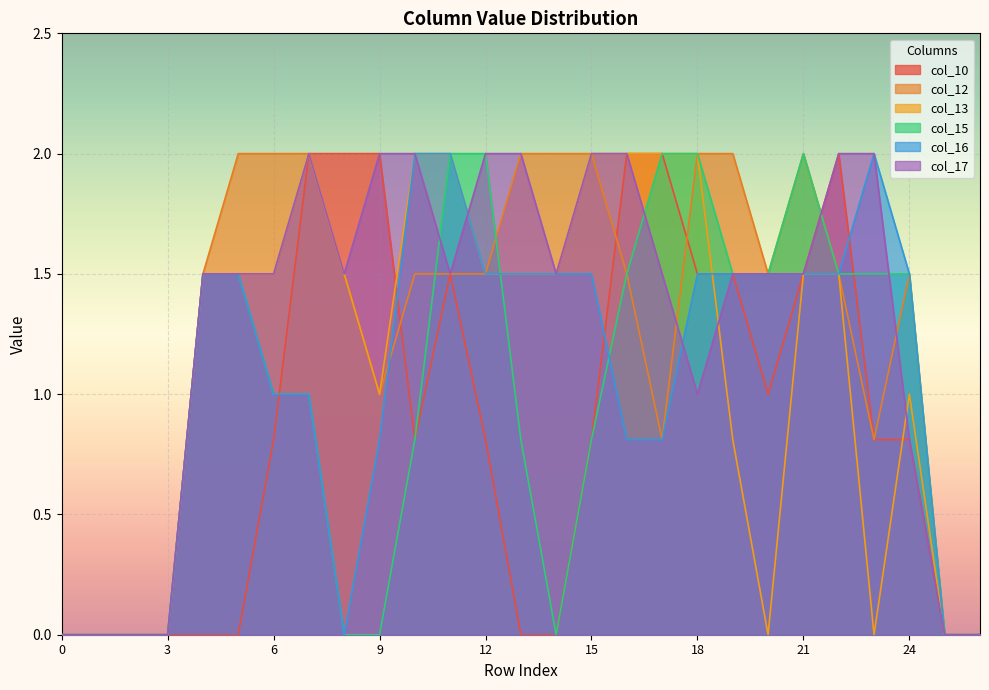

List the series in order of their peak value, highest first.

col_10, col_12, col_13, col_15, col_16, col_17